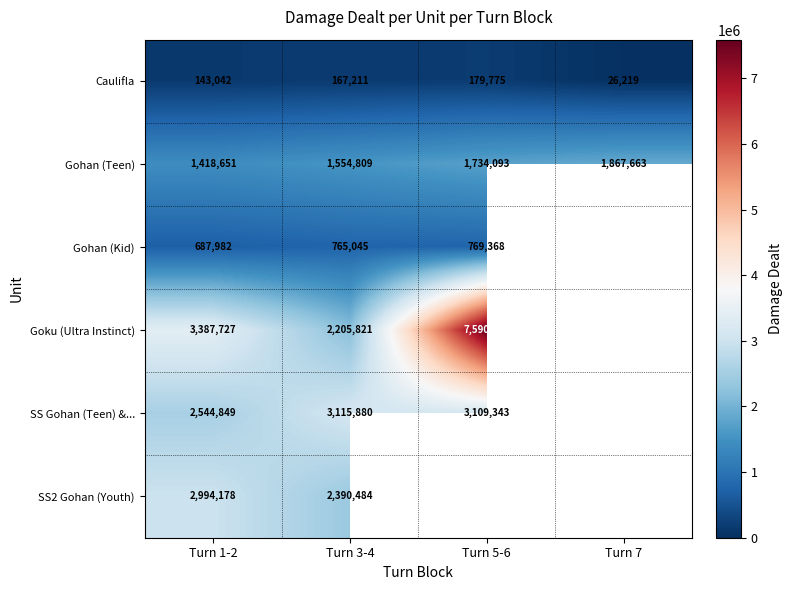

What is the difference between the second highest and second lowest values in the Caulifla series?

24169